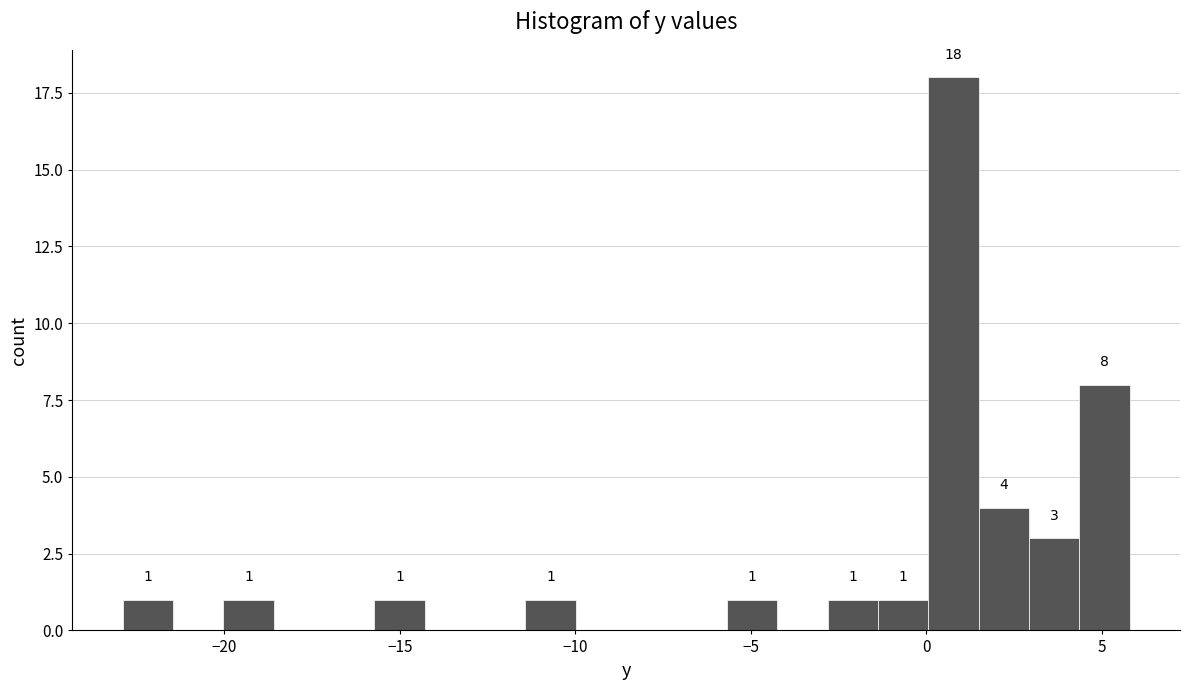

Read against the x-axis, roughly where is the centre of the tallest bar?

1.0